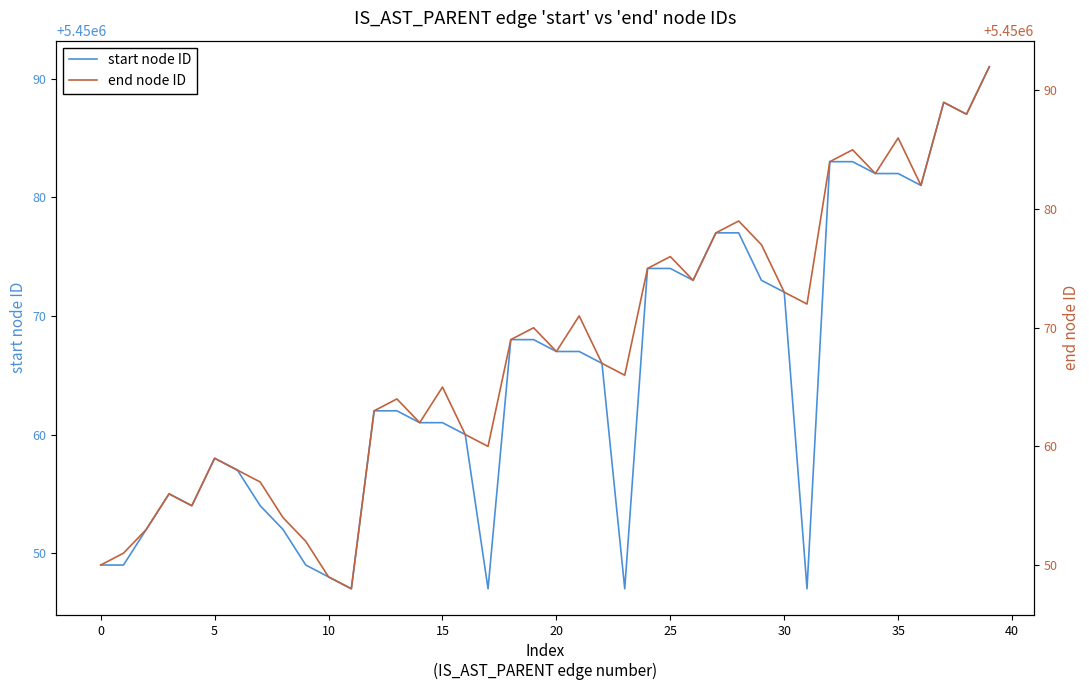

True or false: end node ID and start node ID intersect in this chart.

False